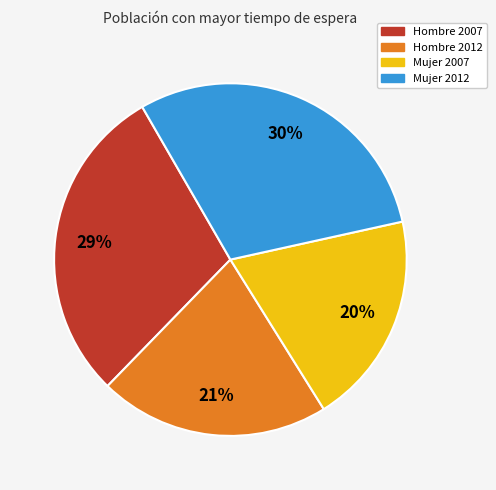

Count the number of slices in the pie.

4